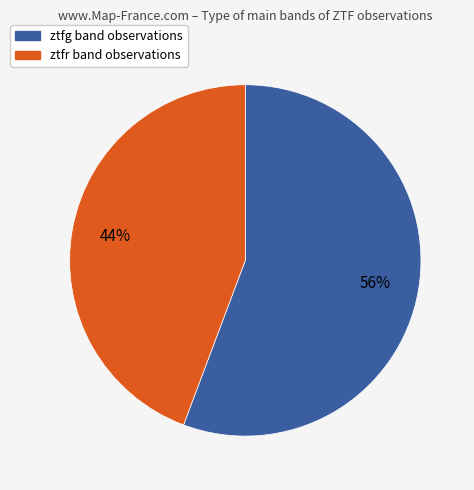

Count the number of slices in the pie.

2